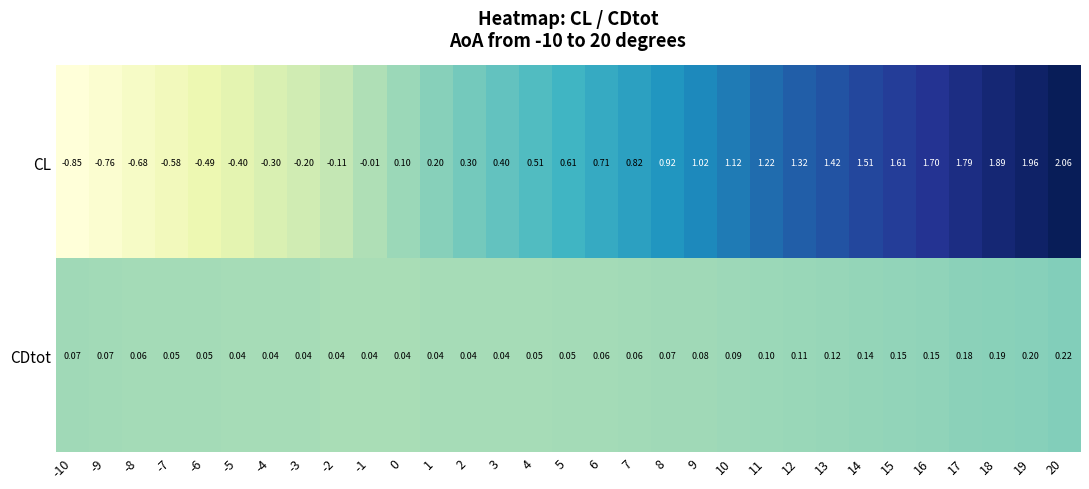

How many negative values does the CL series have?

10